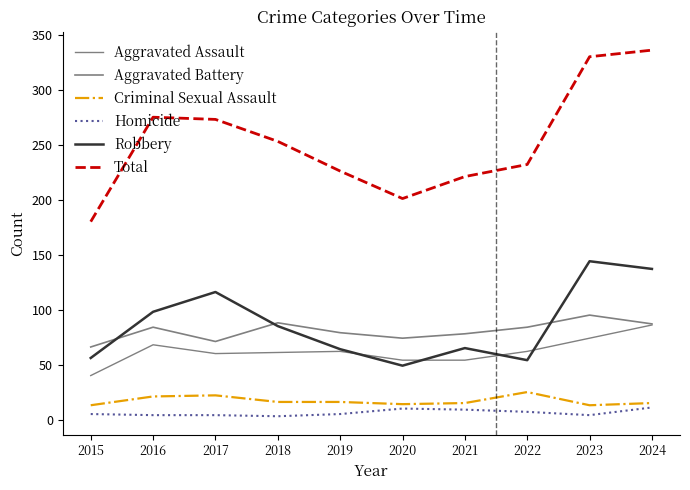

At 2023, list the series in order from largest to smallest.

Total, Robbery, Aggravated Battery, Aggravated Assault, Criminal Sexual Assault, Homicide